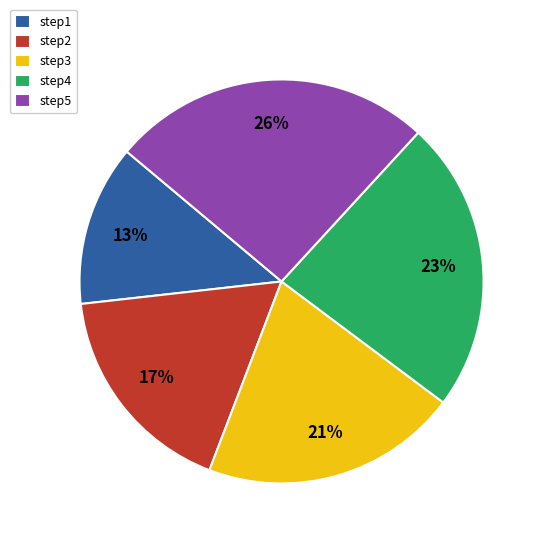

What percentage is the step1 slice, to the nearest percent?

13%